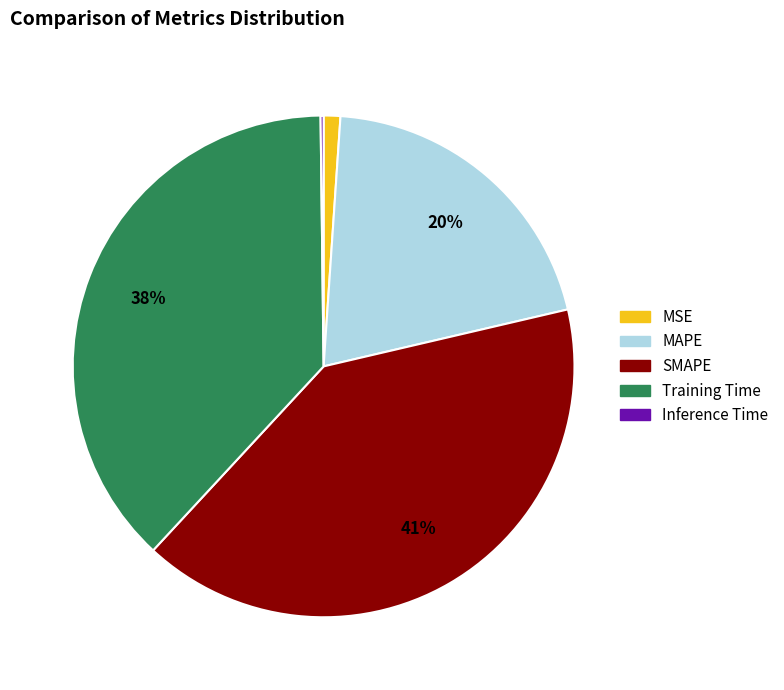

Which has a higher value, MSE or MAPE?

MAPE